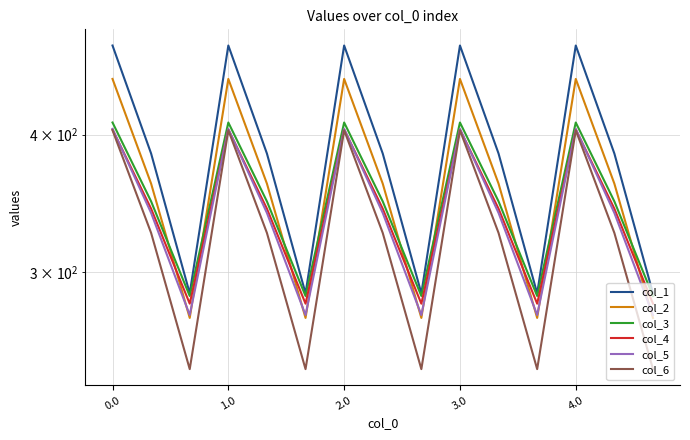

Count the number of categories in the chart.

15